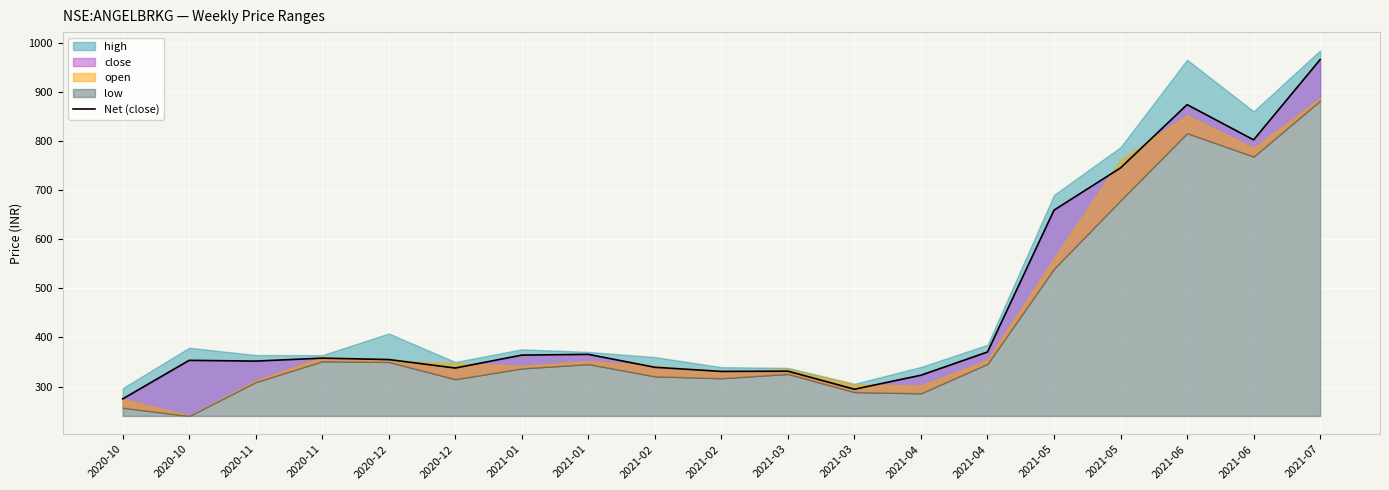

What is the label of the 9th point from the left?

2021-02